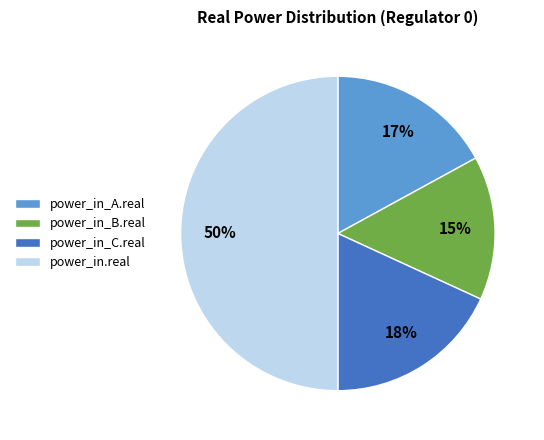

To the nearest percent, what percentage of the pie is power_in_B.real?

15%